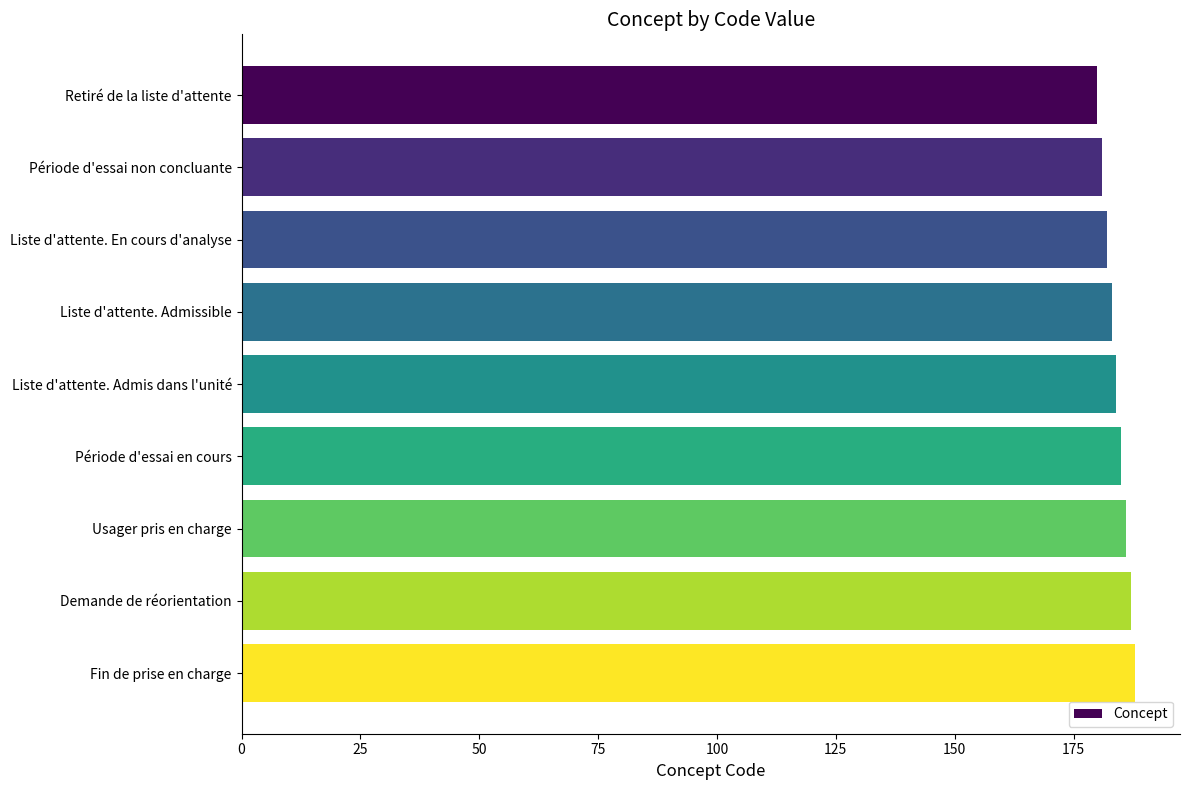

What is the average value?

184